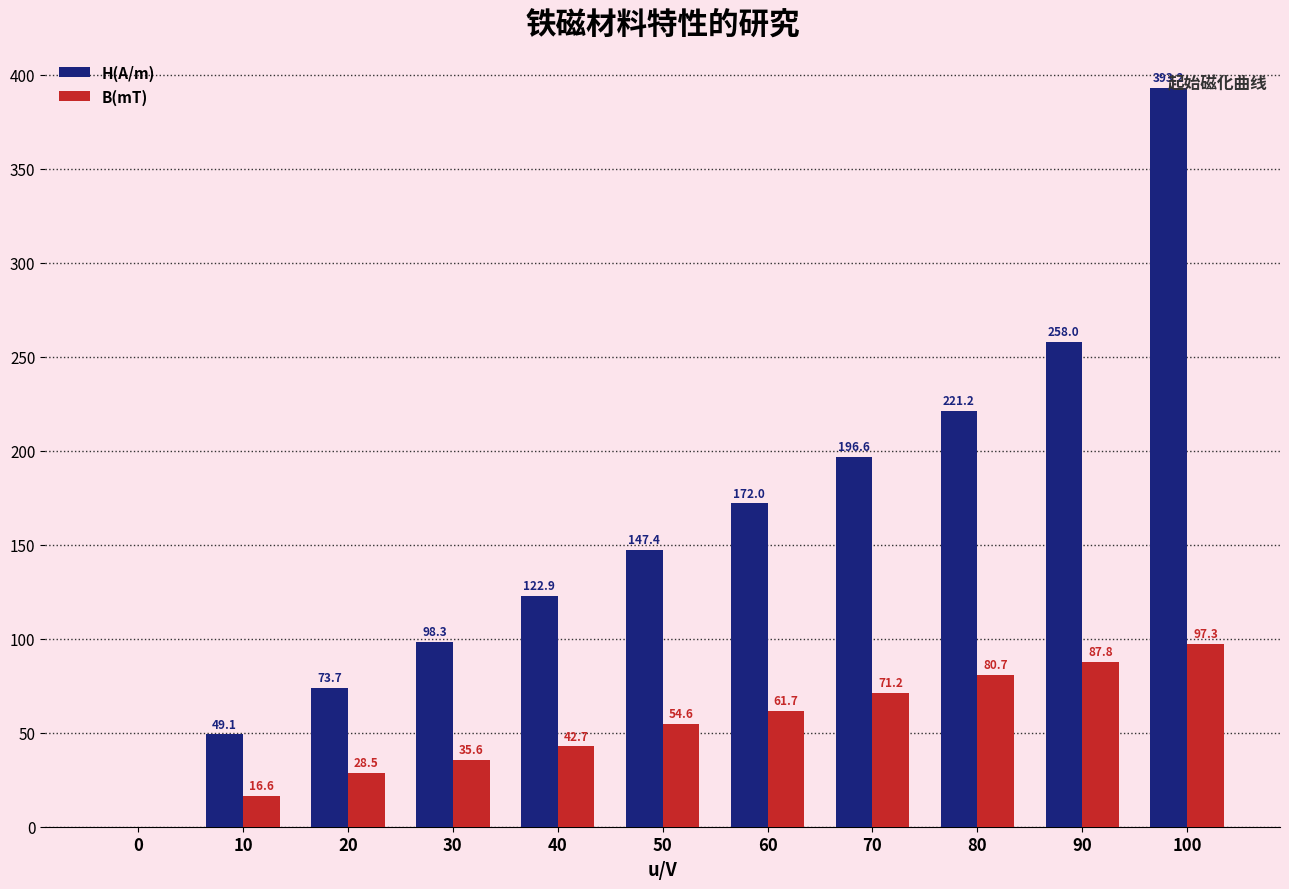

Which series has the largest range (max minus min)?

H(A/m)